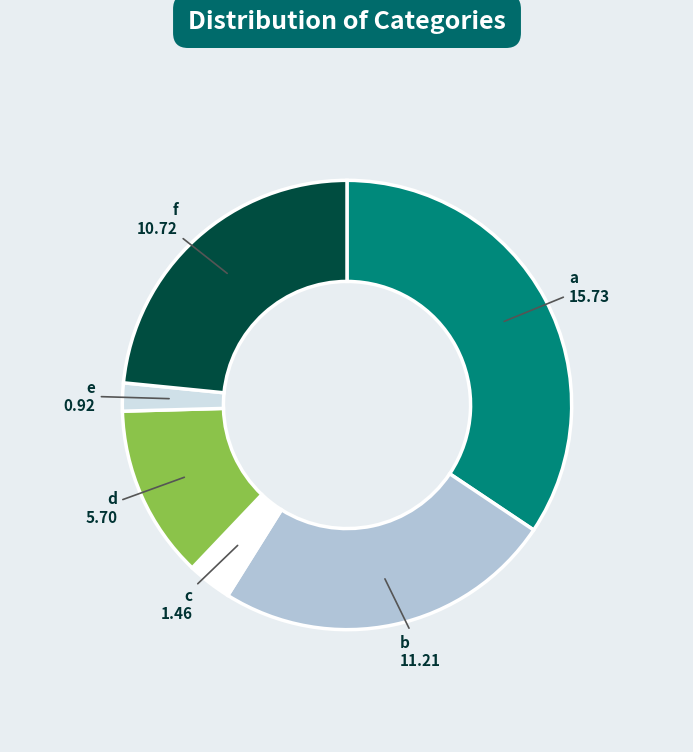

Does b account for over 50% of the chart?

No